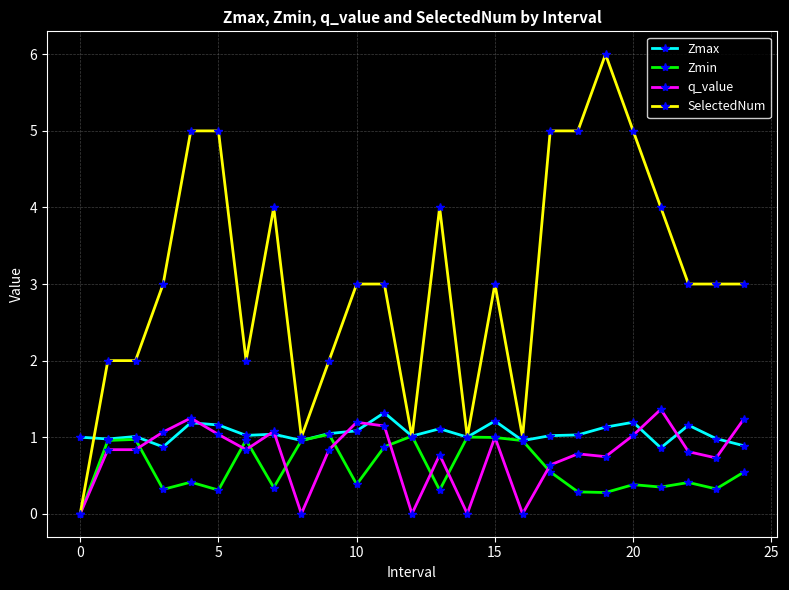

What is the maximum value for SelectedNum?

6.0